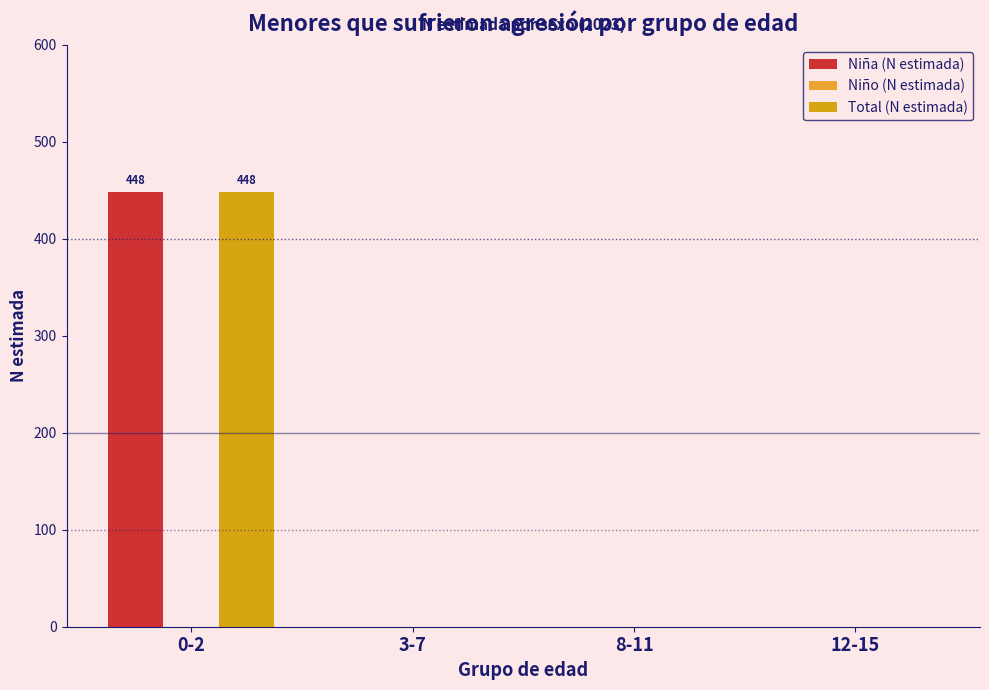

How many groups of bars are there?

4